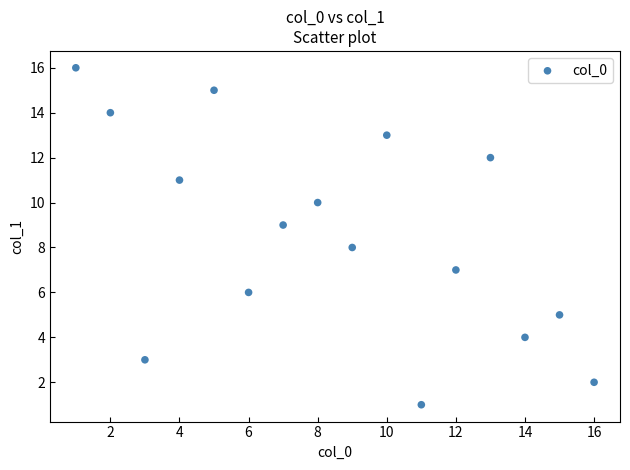

What is the range of Y values (max minus min)?

15